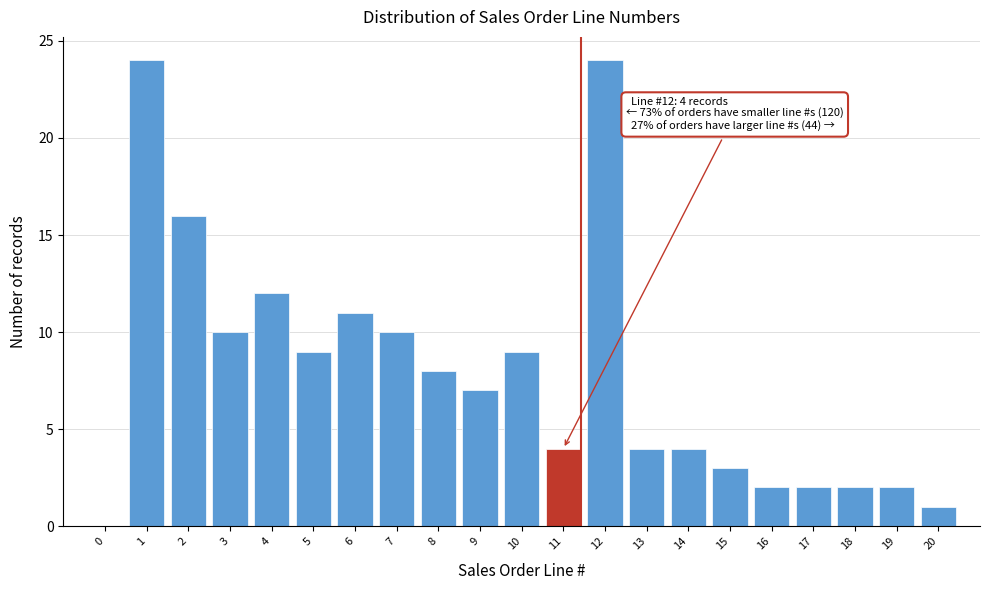

Reading left to right, what are all the values shown in this chart?

0=0	1=24	2=16	3=10	4=12	5=9	6=11	7=10	8=8	9=7	10=9	11=4	12=24	13=4	14=4	15=3	16=2	17=2	18=2	19=2	20=1